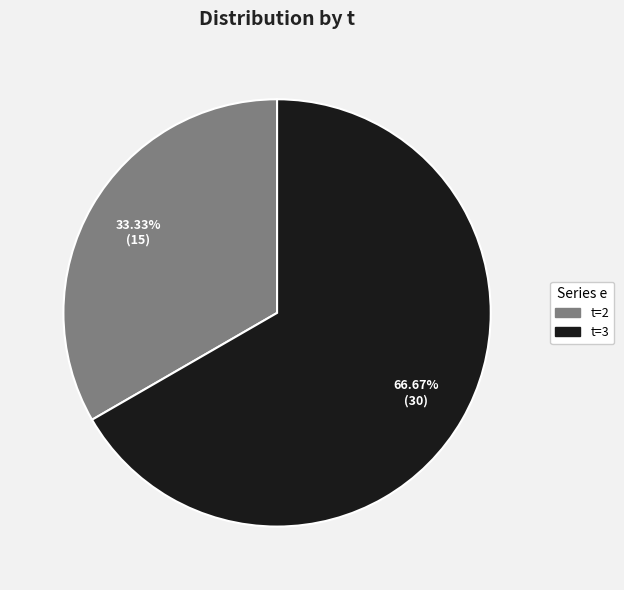

Does any single category account for the majority?

Yes